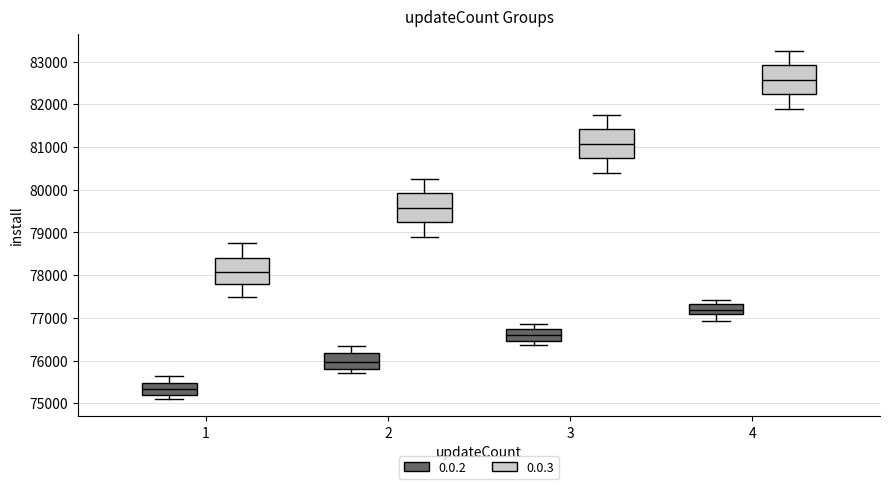

Reading left to right, read every box against the y-axis: the position of its median line, the range the box covers, and the ends of its whiskers. The values are not printed on the chart, so give them approximately, as read against the axis.

1 (0.0.2): median 75300, box 75200 to 75500, whiskers 75100 to 75600
1 (0.0.3): median 78100, box 77800 to 78400, whiskers 77500 to 78800
2 (0.0.2): median 76000, box 75800 to 76200, whiskers 75700 to 76300
2 (0.0.3): median 79600, box 79200 to 79900, whiskers 78900 to 80300
3 (0.0.2): median 76600, box 76500 to 76700, whiskers 76400 to 76900
3 (0.0.3): median 81100, box 80700 to 81400, whiskers 80400 to 81800
4 (0.0.2): median 77200, box 77100 to 77300, whiskers 76900 to 77400
4 (0.0.3): median 82600, box 82200 to 82900, whiskers 81900 to 83300